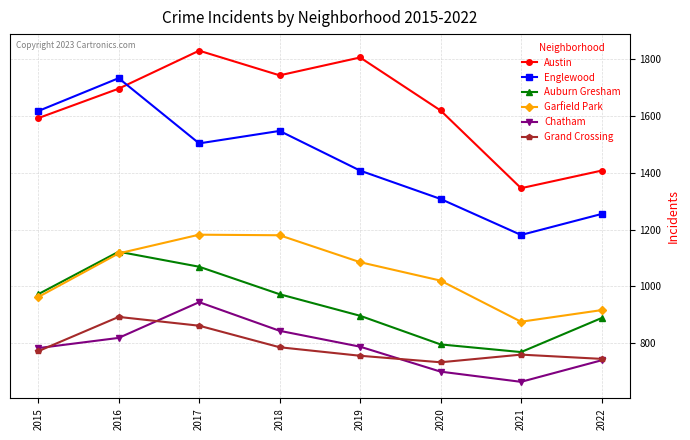

In Garfield Park, how many points are lower than both neighbors (excluding endpoints)?

1